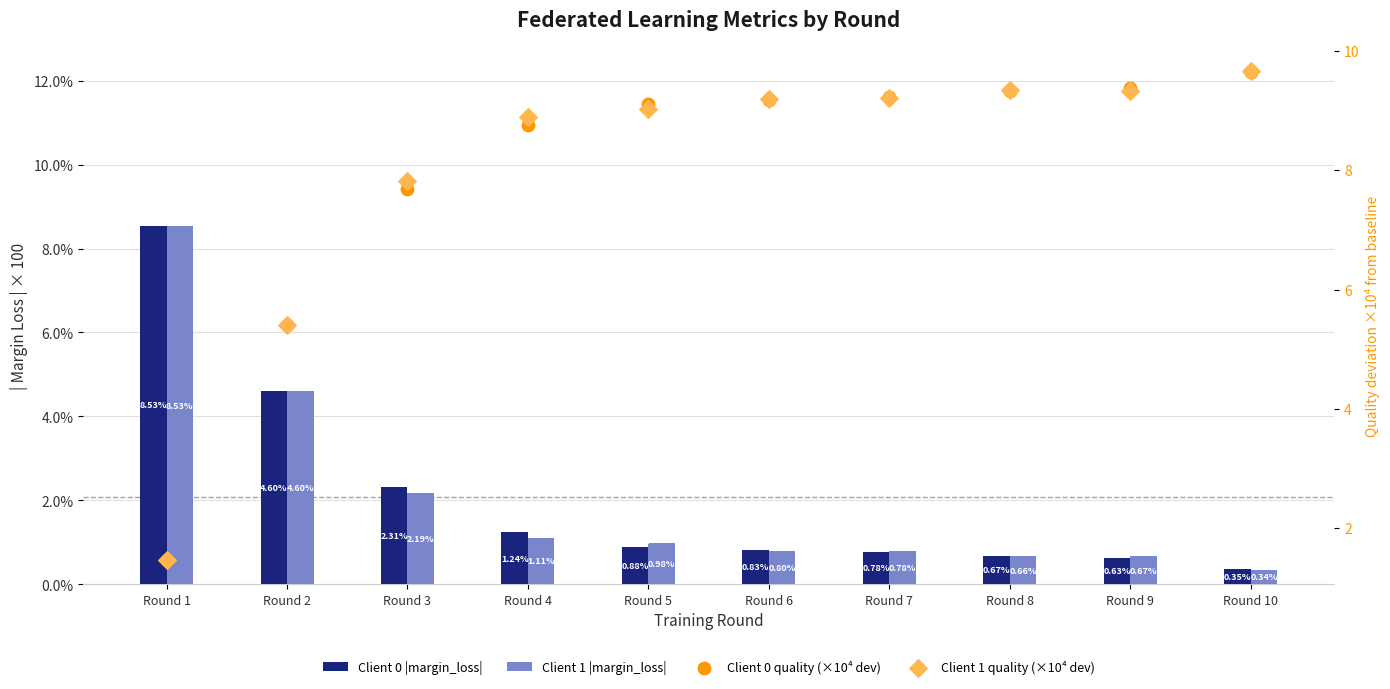

Which series reaches the minimum Y coordinate?

Client 1 |margin_loss|